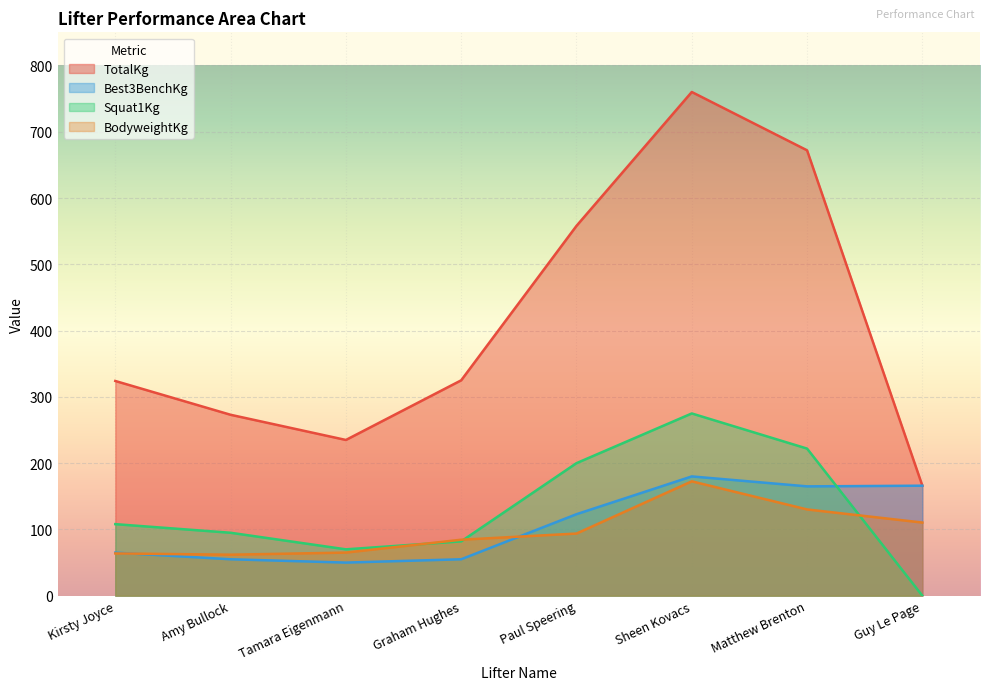

True or false: TotalKg has a value of 478.1 at Amy Bullock.

False